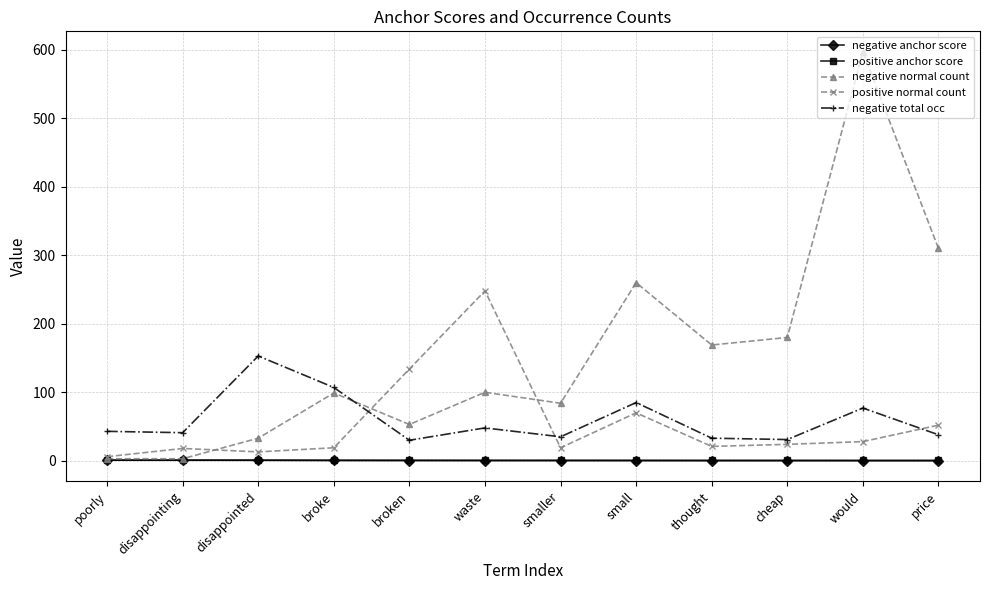

At which category is the sum across all series the highest?

would